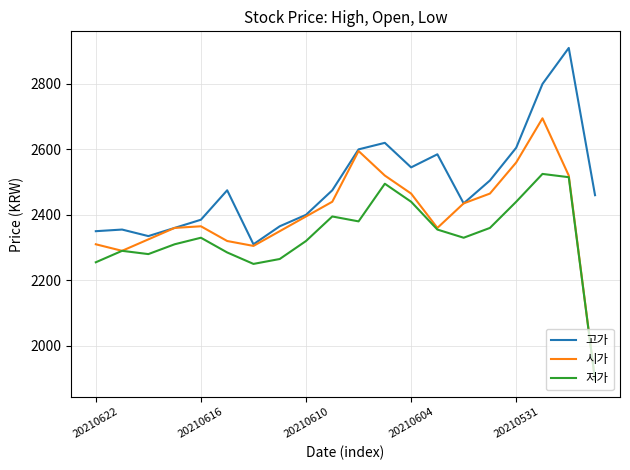

Which series has the largest total across all categories?

고가